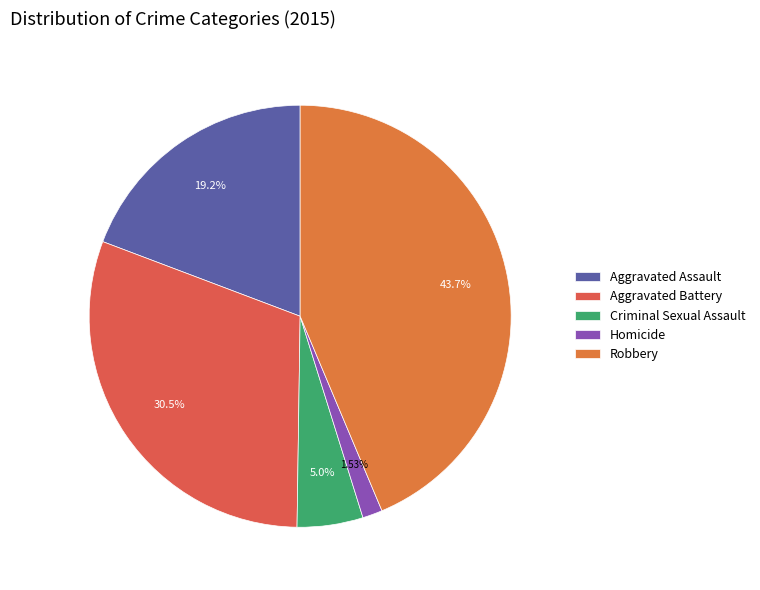

Which slice is the smallest?

Homicide